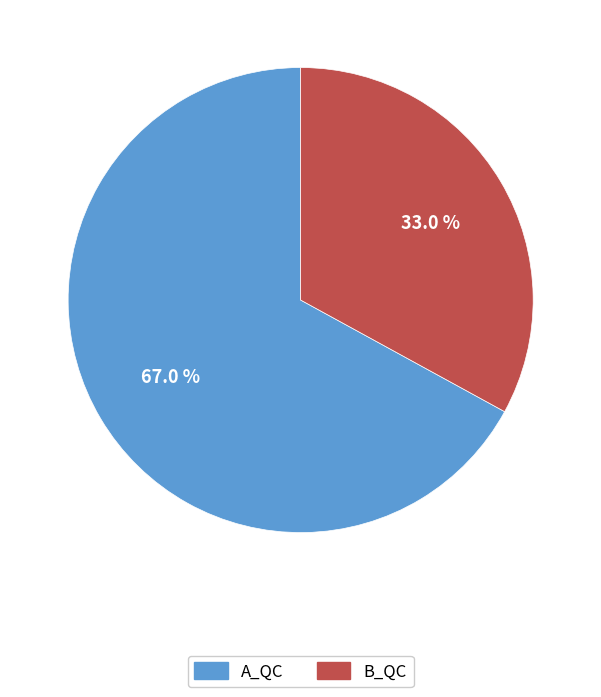

Between A_QC and B_QC, which is larger?

A_QC